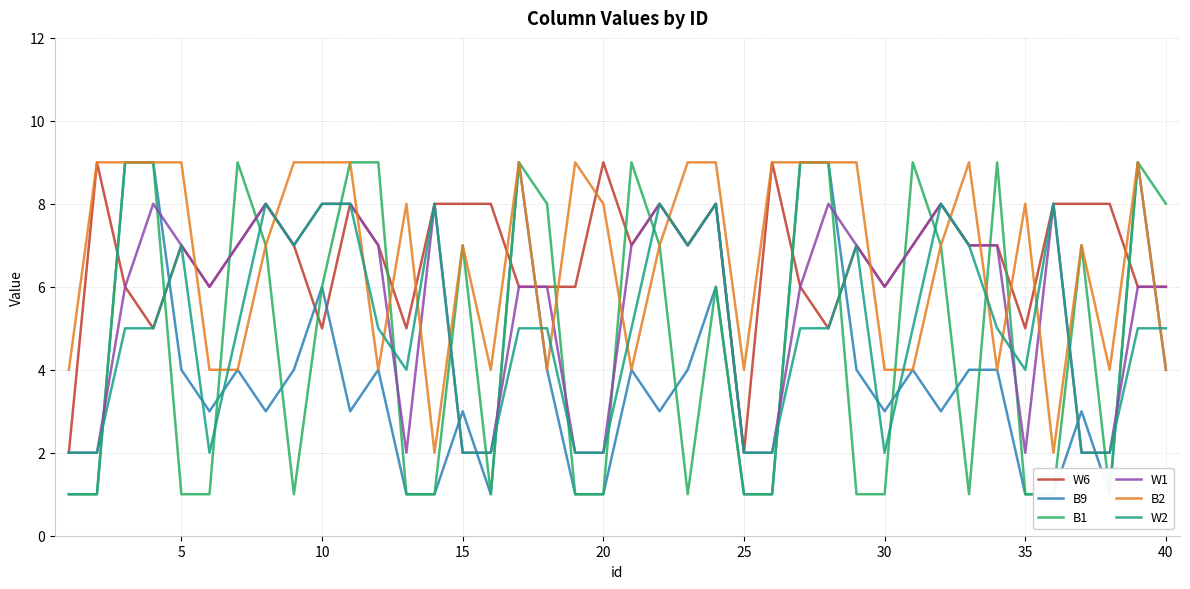

Is this an area chart (filled region under the line)?

No